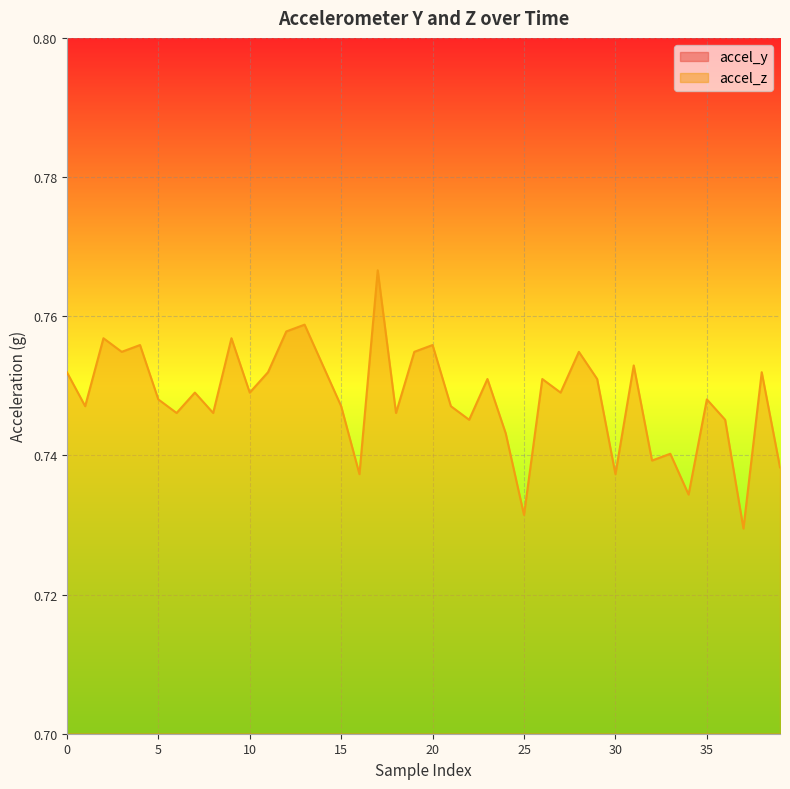

True or false: accel_y has more than 0 interior local peaks.

True